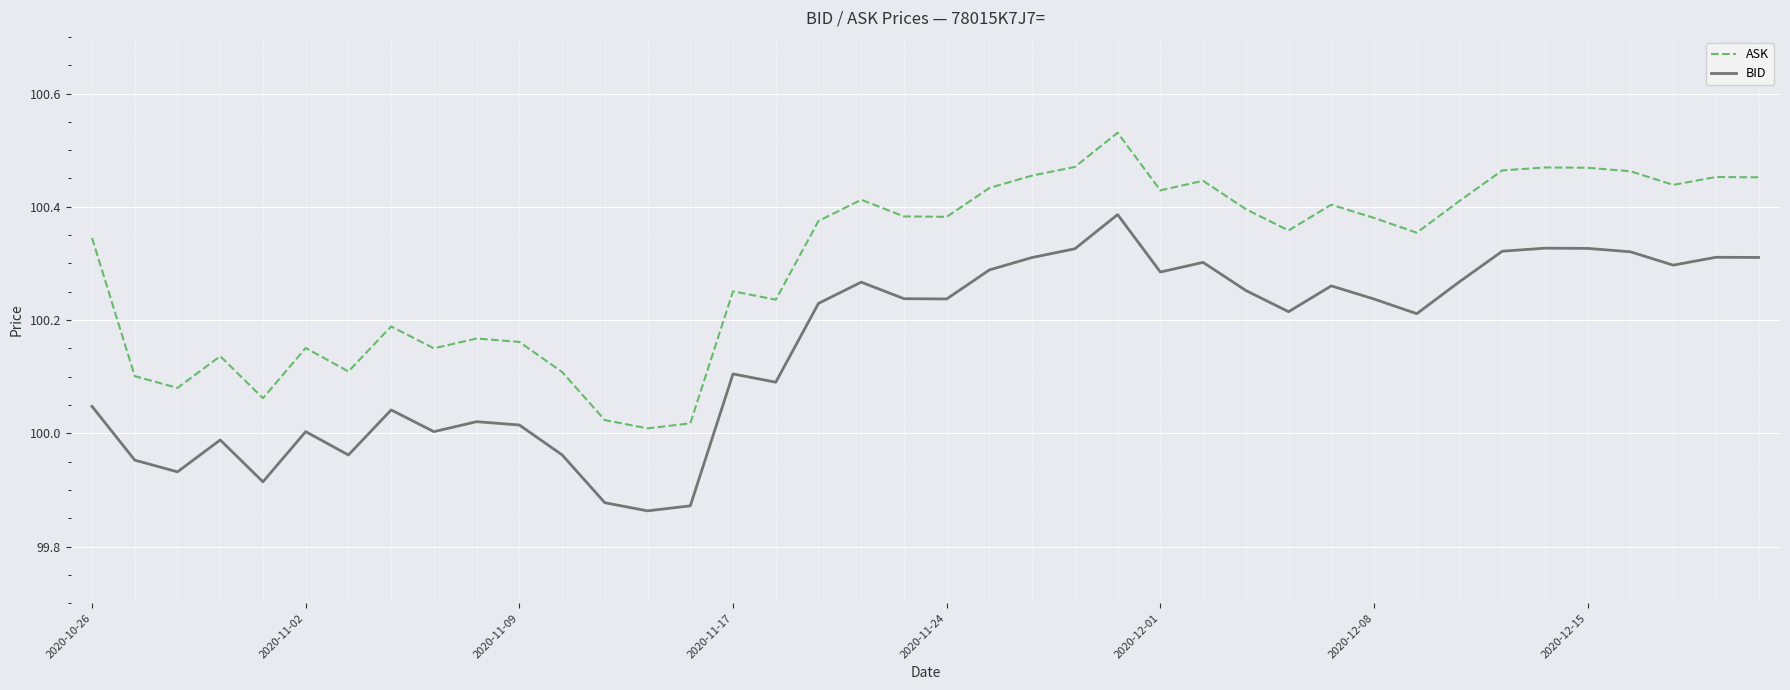

Which series has the largest total across all categories?

ASK